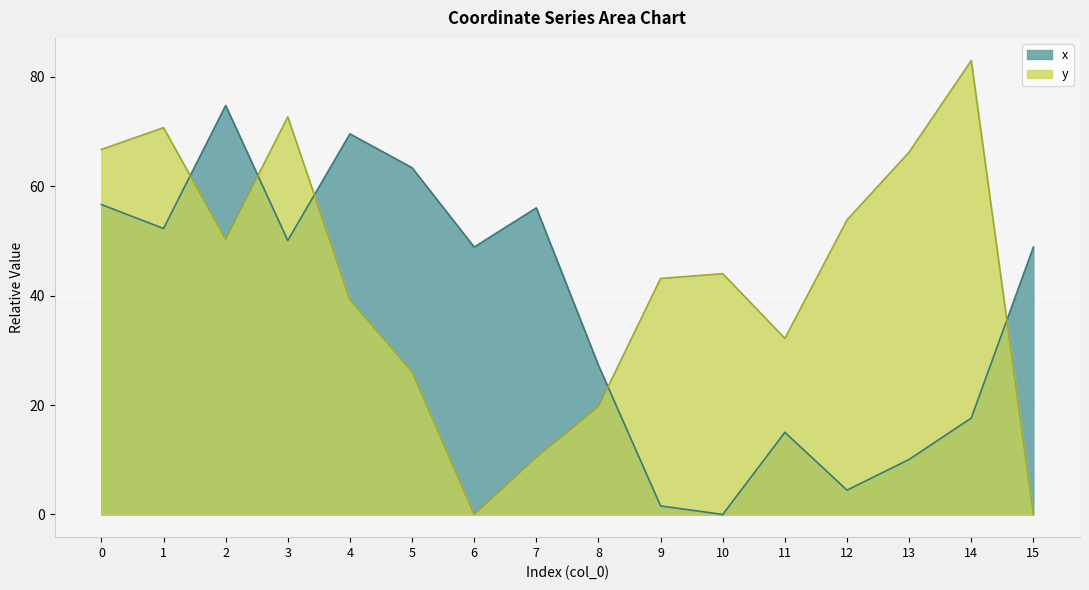

True or false: x has more than 1 interior local peaks.

True